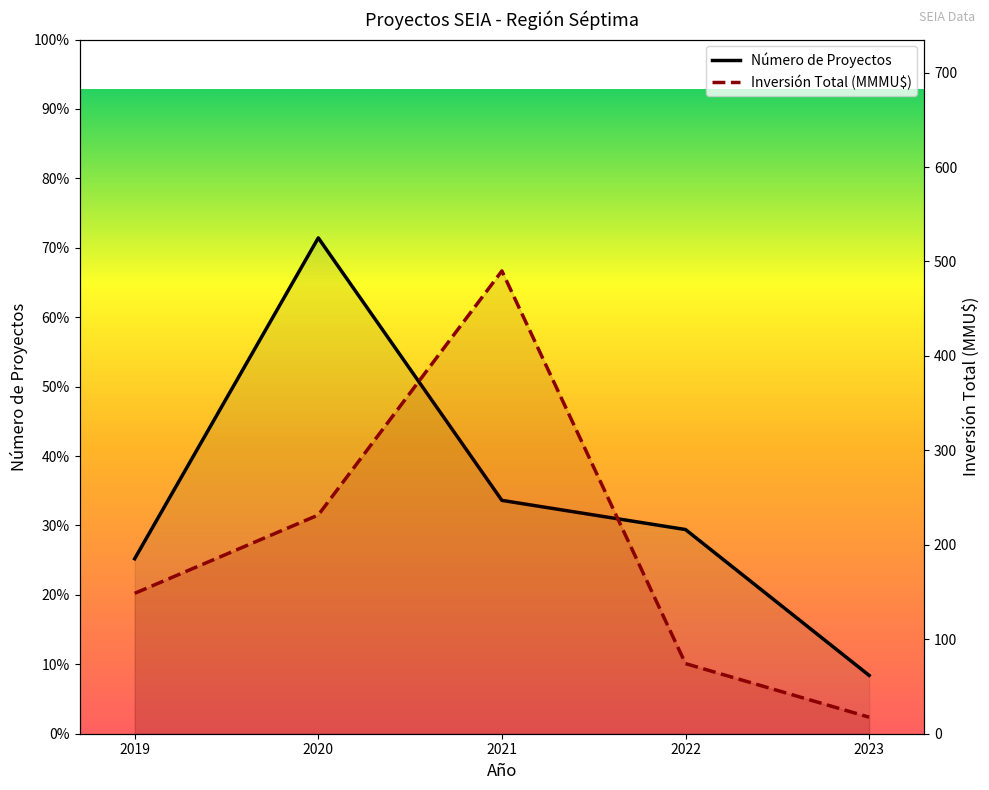

List the series in order of their peak value, highest first.

Inversión Total (MMMU$), Número de Proyectos